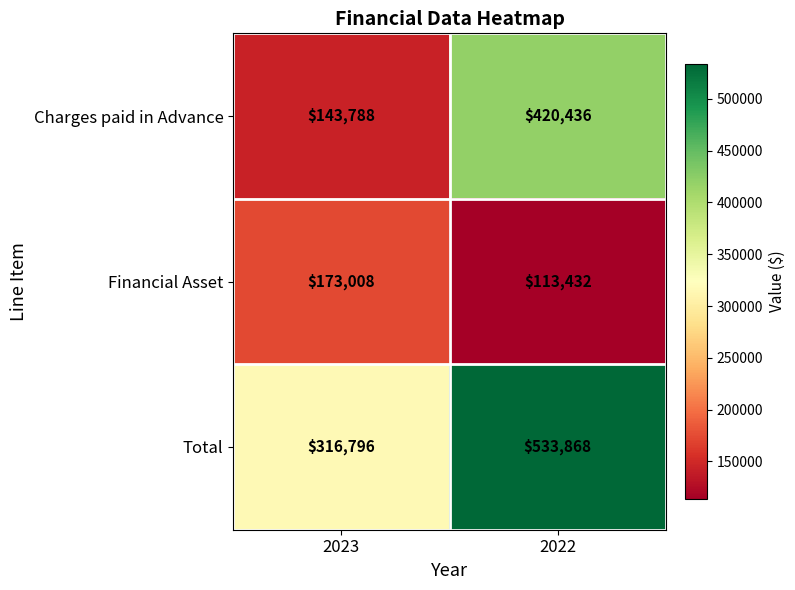

Is it true that Charges paid in Advance equals 420436 at 2022?

True